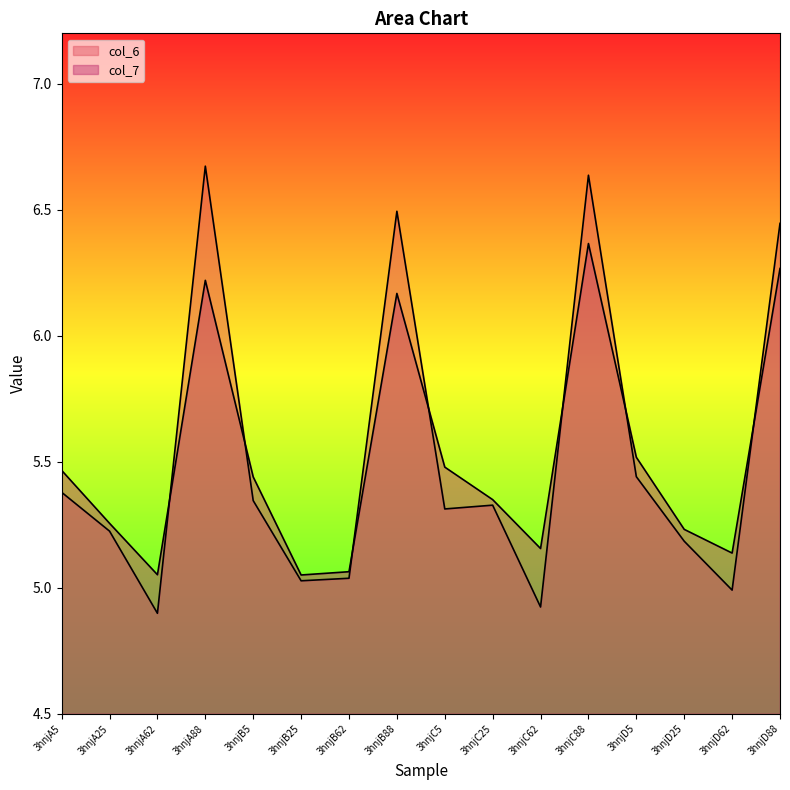

Which category has the lowest value in the col_6 series?

3hnjA62